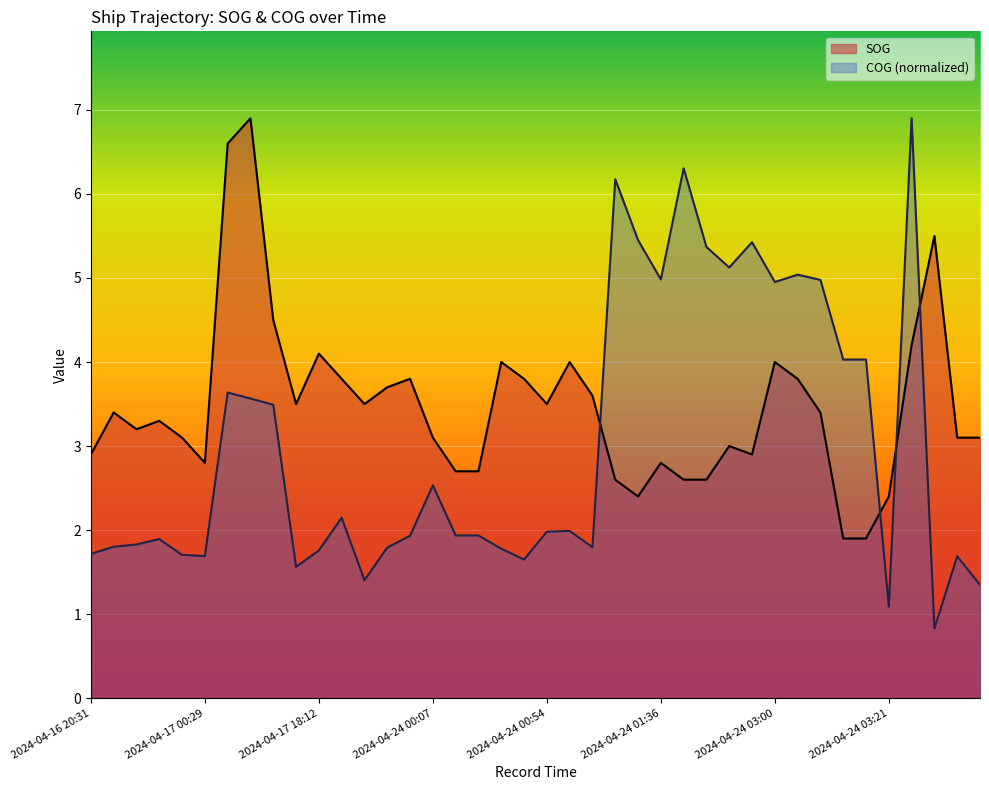

How many lines are shown in the chart?

2